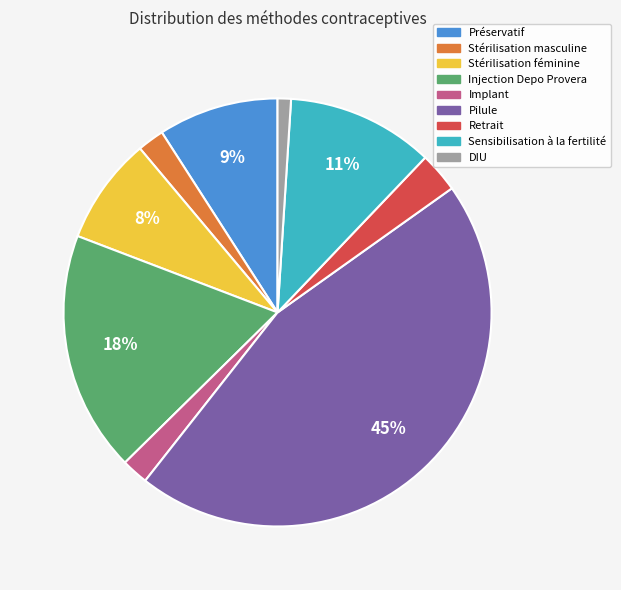

Is it true that Sensibilisation à la fertilité is 11% of the pie?

True